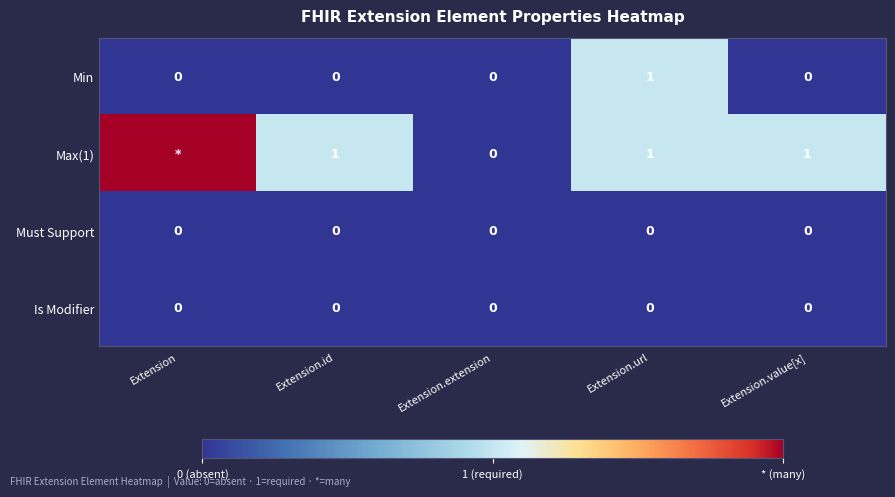

Which series changed the most between Extension.extension and Extension.value[x]?

Max(1)